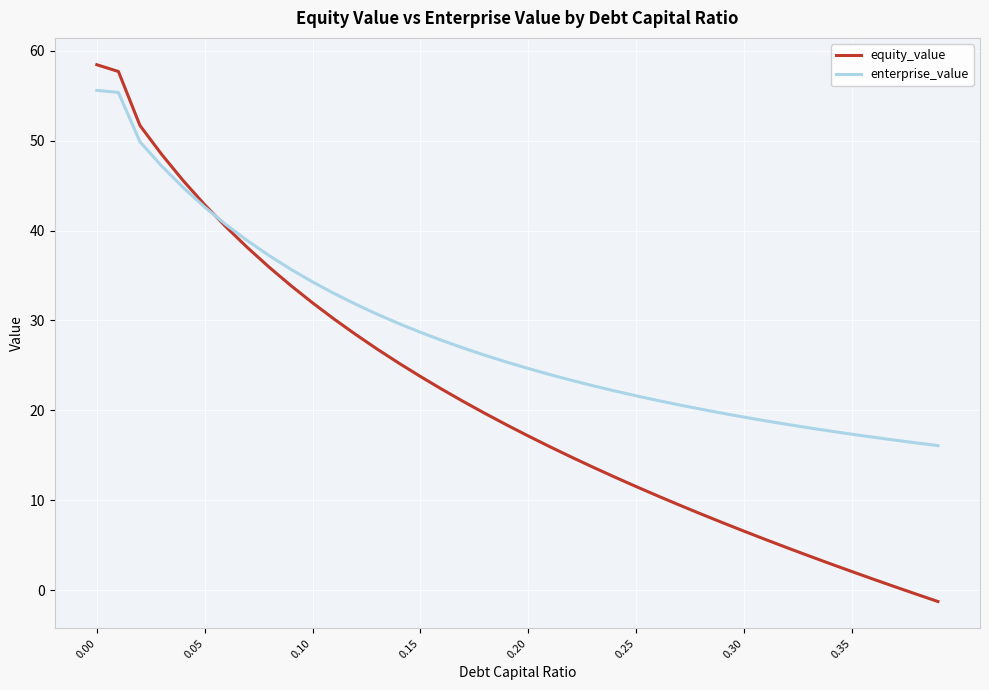

What is the highest value of the equity_value series?

58.4